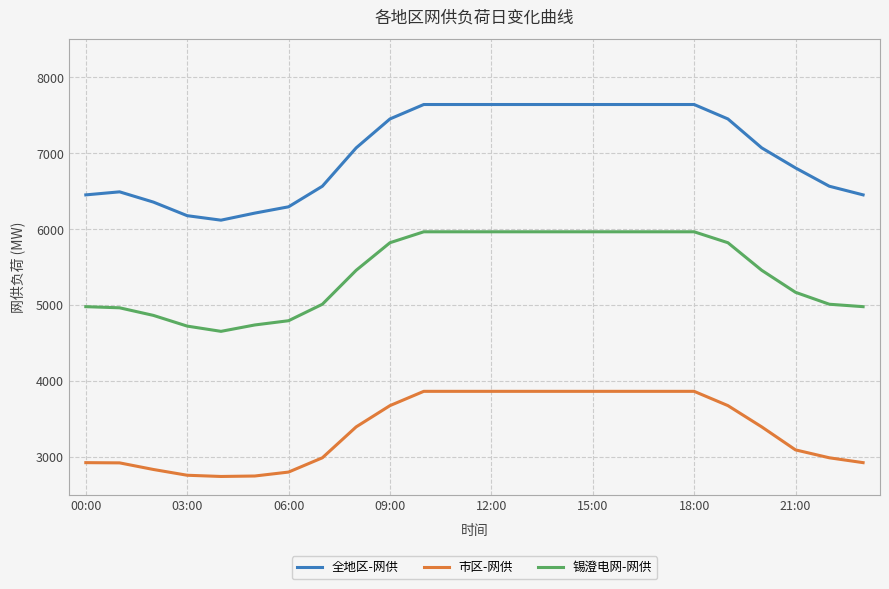

Which series has the largest range (max minus min)?

全地区-网供